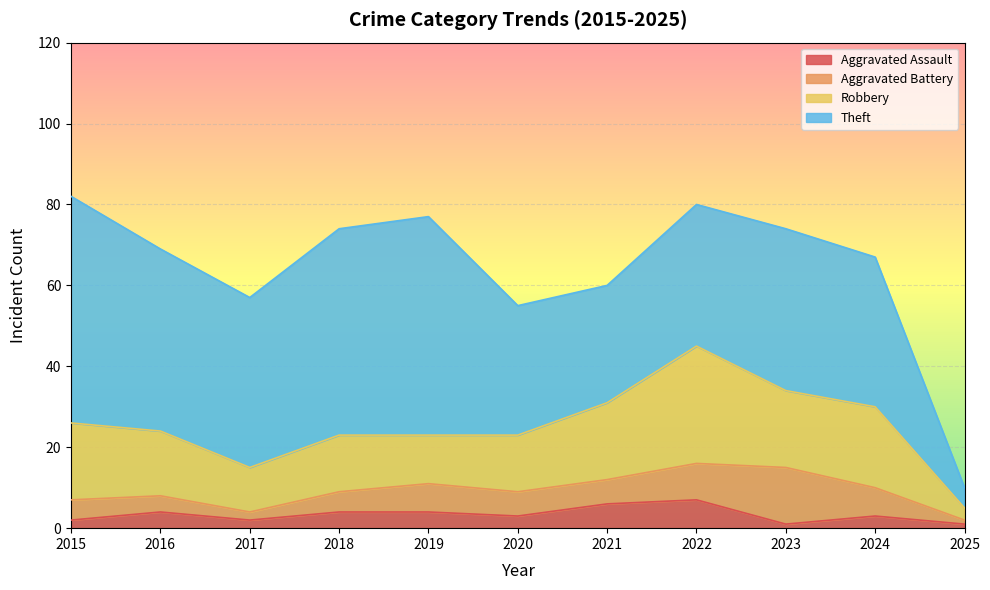

Which has a higher value, 2024 or 2025?

2024